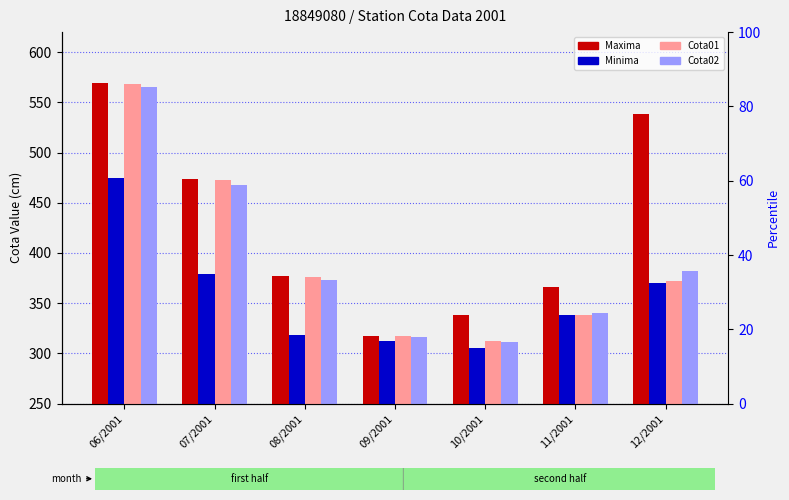

What is the difference between the highest and lowest values at 06/2001?

94.0